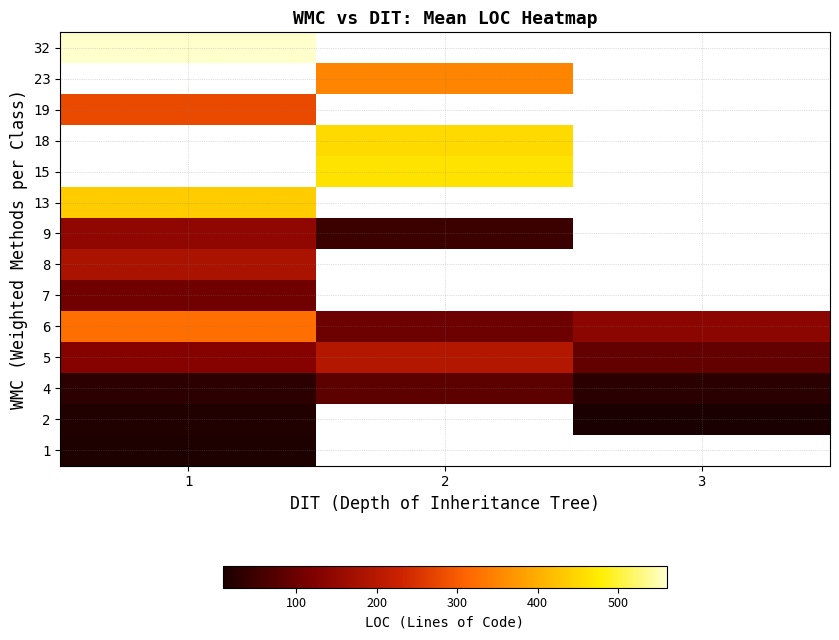

The value of 9 at 2 is 47.0. True or false?

True